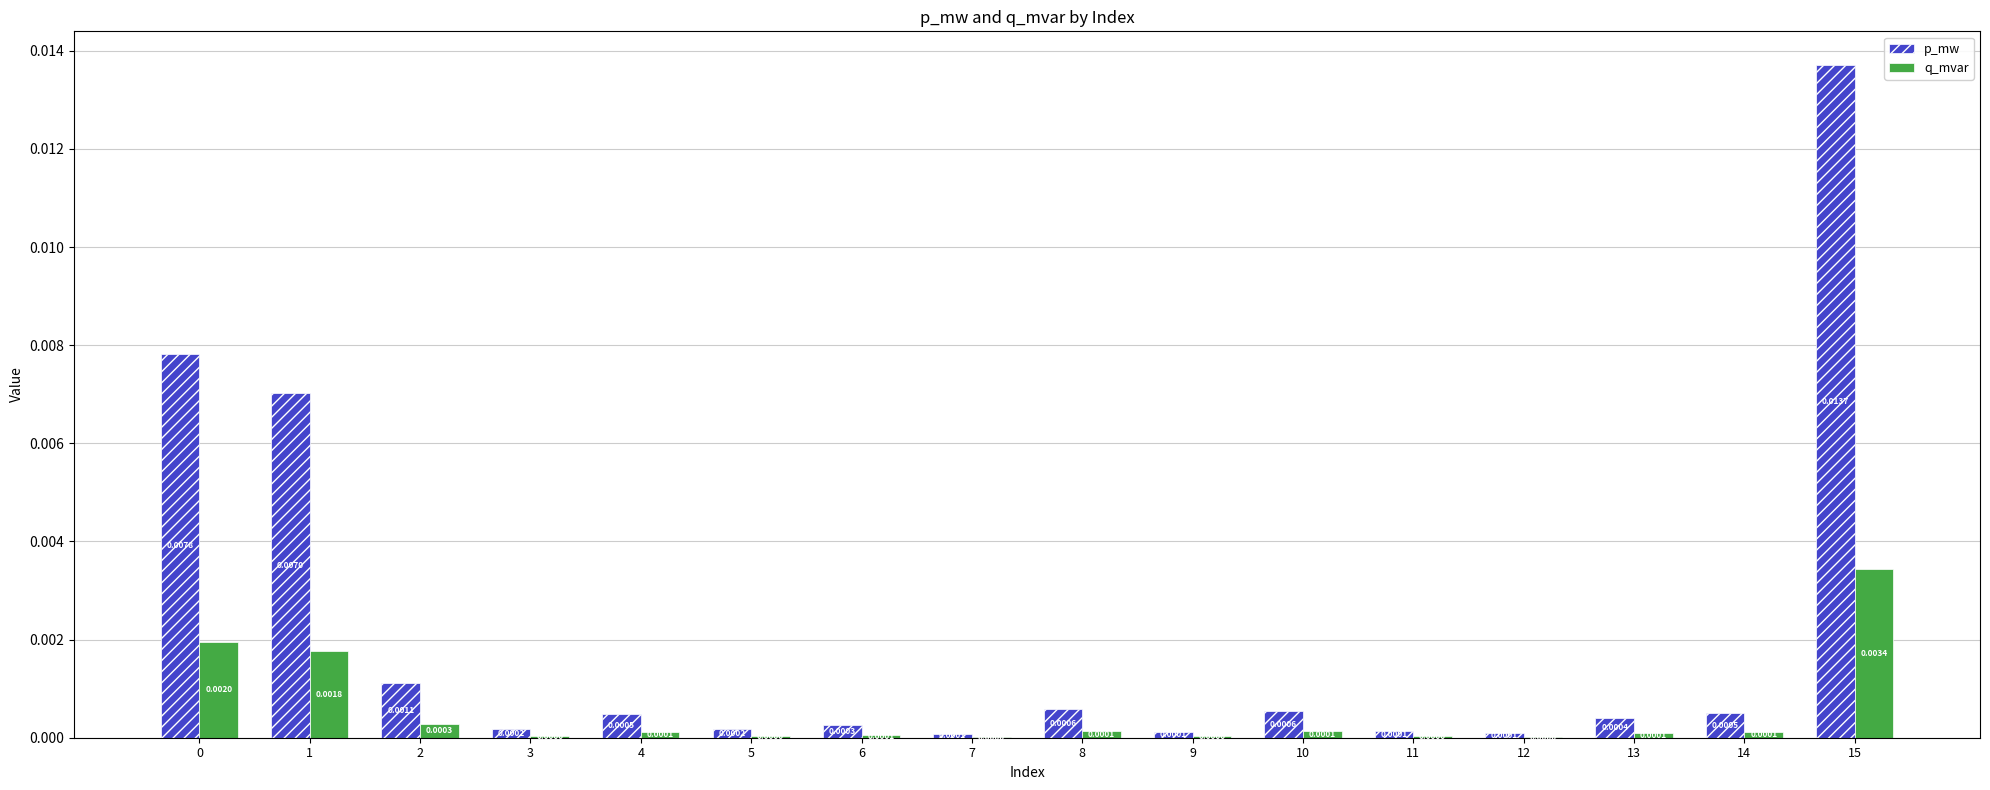

Between 3 and 11, which series saw the biggest shift?

p_mw